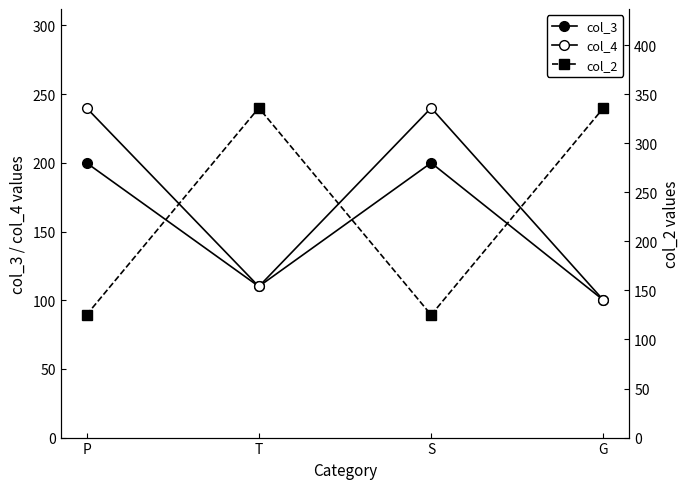

What is the difference between the maximum and minimum values in the col_3 series?

100